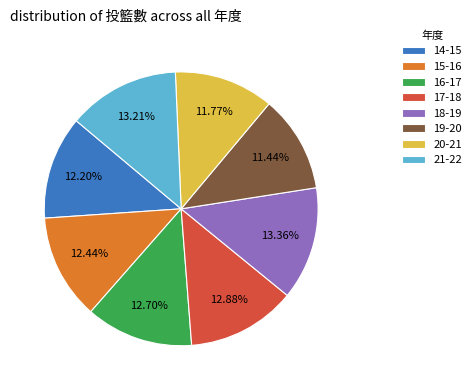

To the nearest percent, what is the average slice percentage?

12%